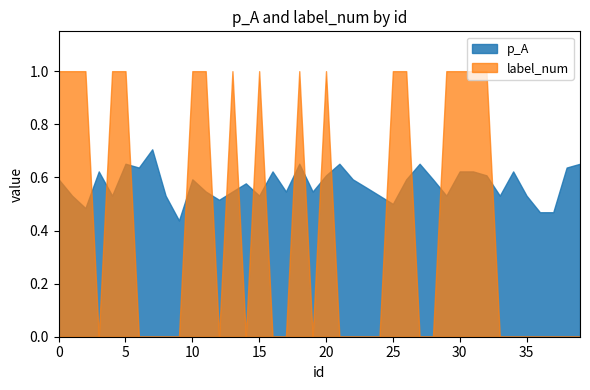

What is the value of the p_A point at the 34th from the left?

0.5